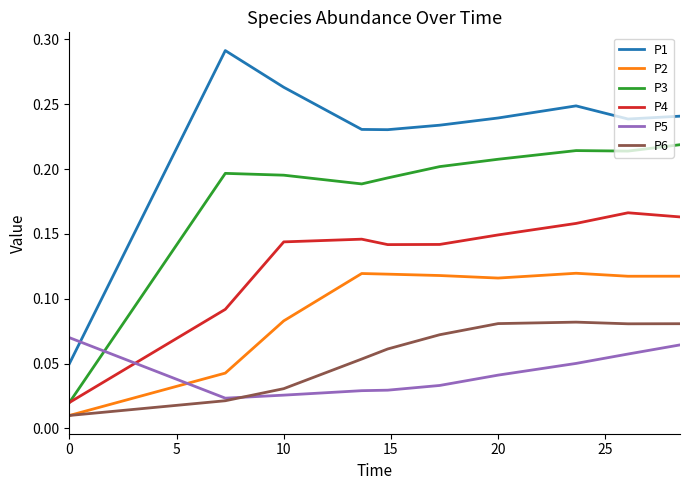

Which series has the widest spread of values?

P1